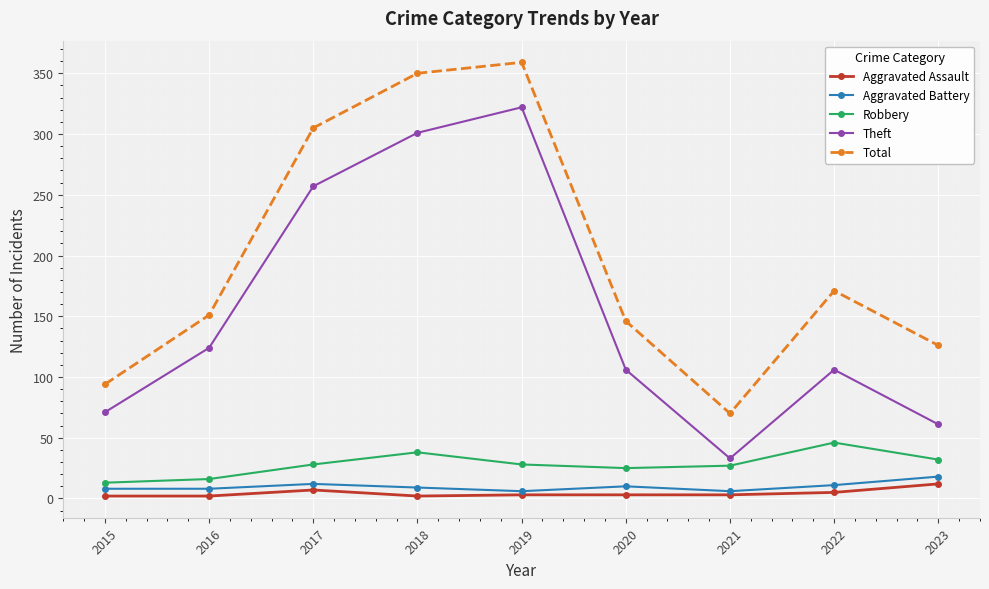

At which category does Aggravated Assault reach its first local peak?

2017